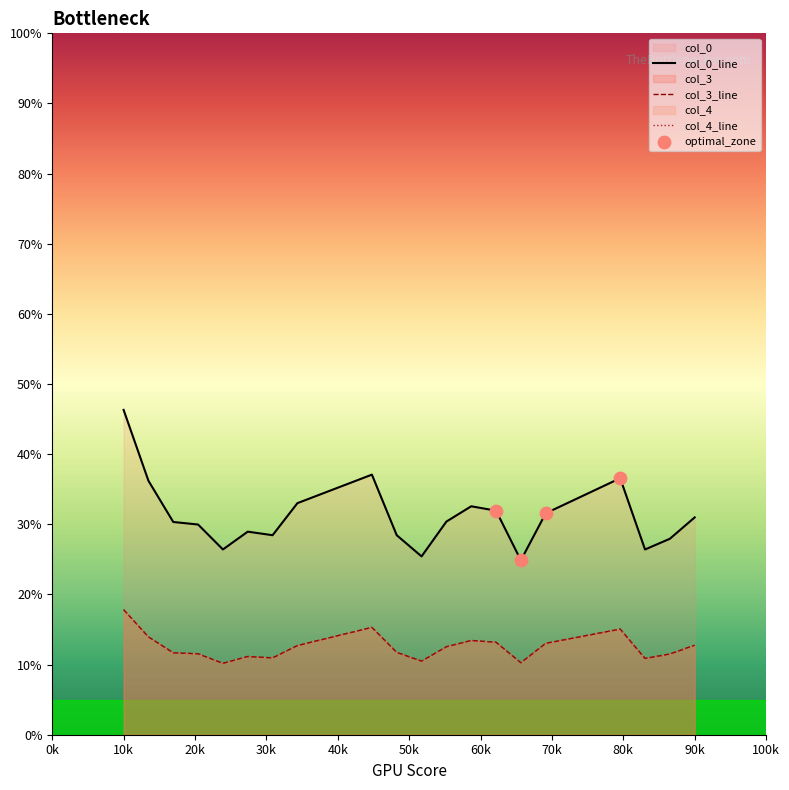

Which series contains the highest Y value?

col_0